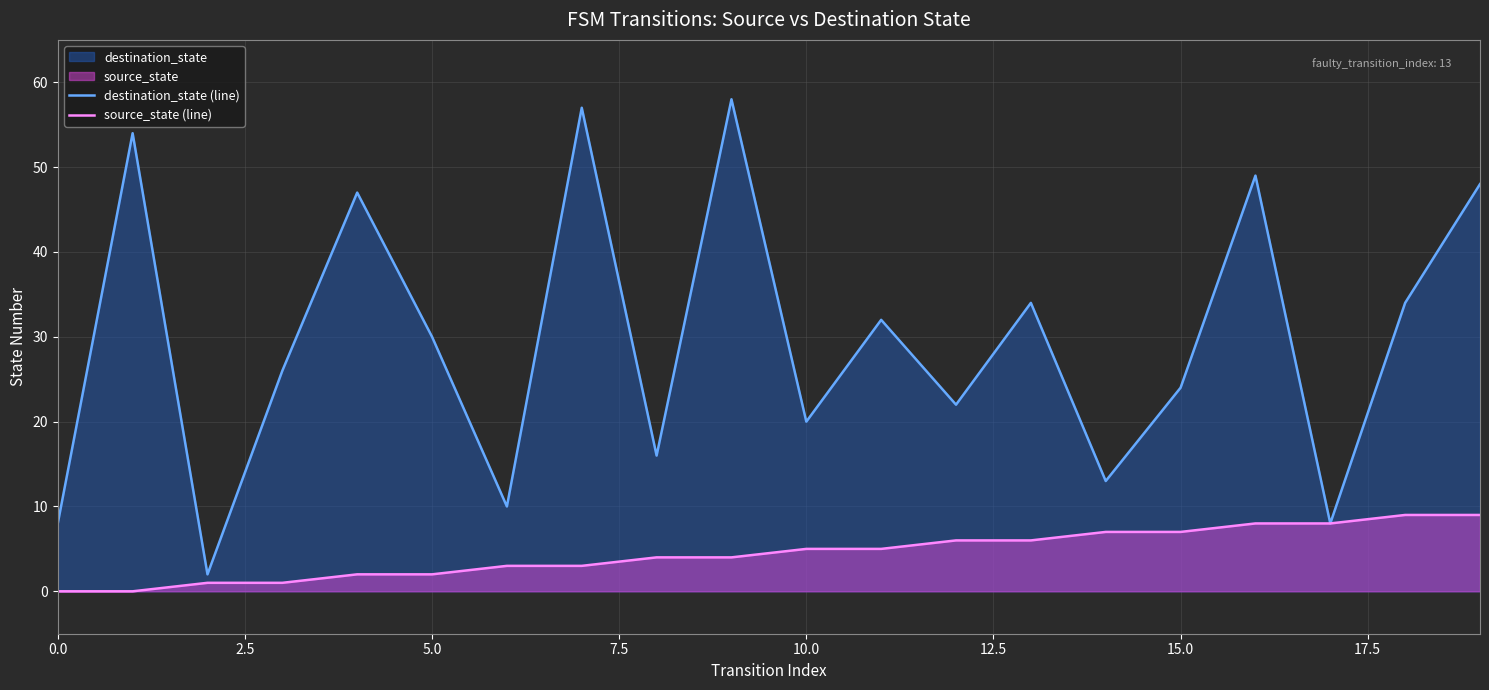

At how many categories does at least one series exceed 26?

10